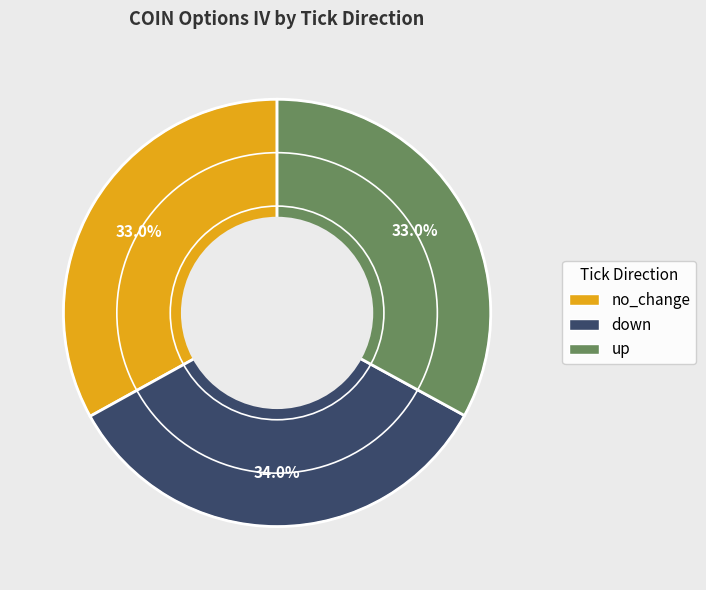

What is the largest slice in the pie chart?

down